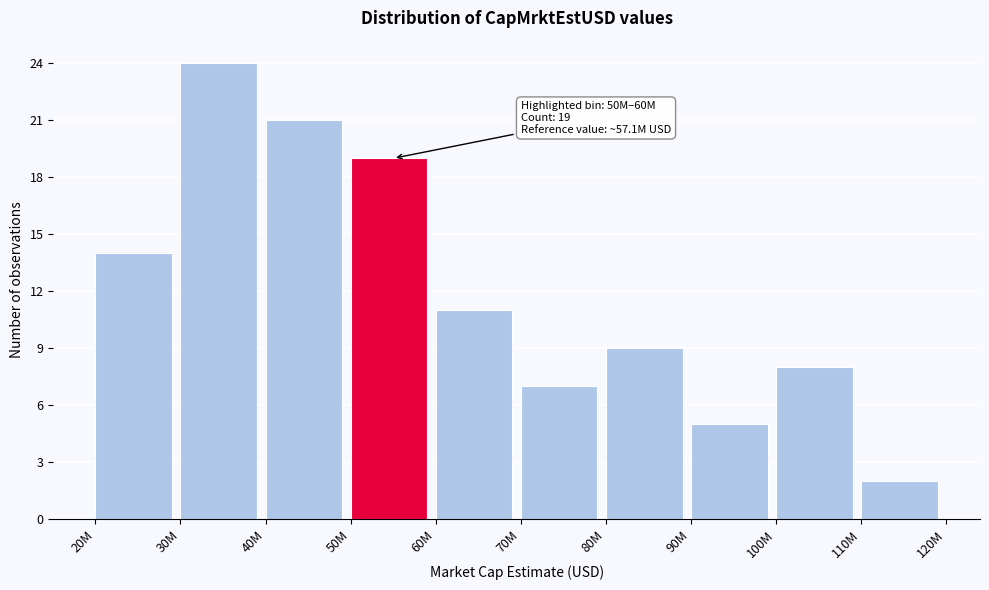

Reading left to right, transcribe all the data shown in this chart.

20M=14	30M=24	40M=21	50M=19	60M=11	70M=7	80M=9	90M=5	100M=8	110M=2